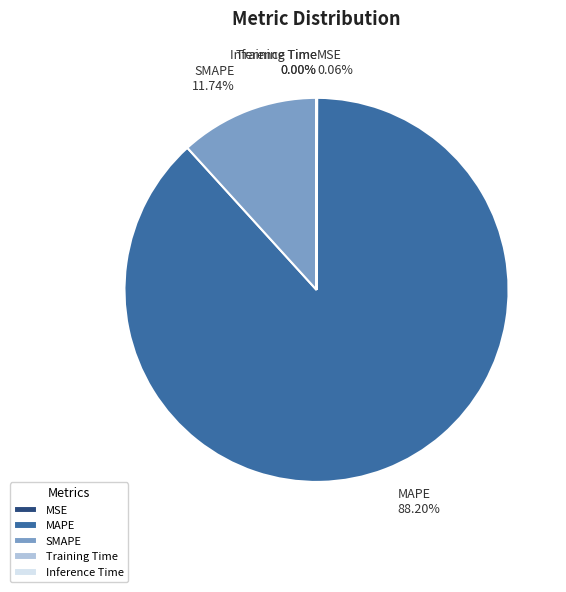

The MAPE slice represents 88% of the pie. True or false?

True